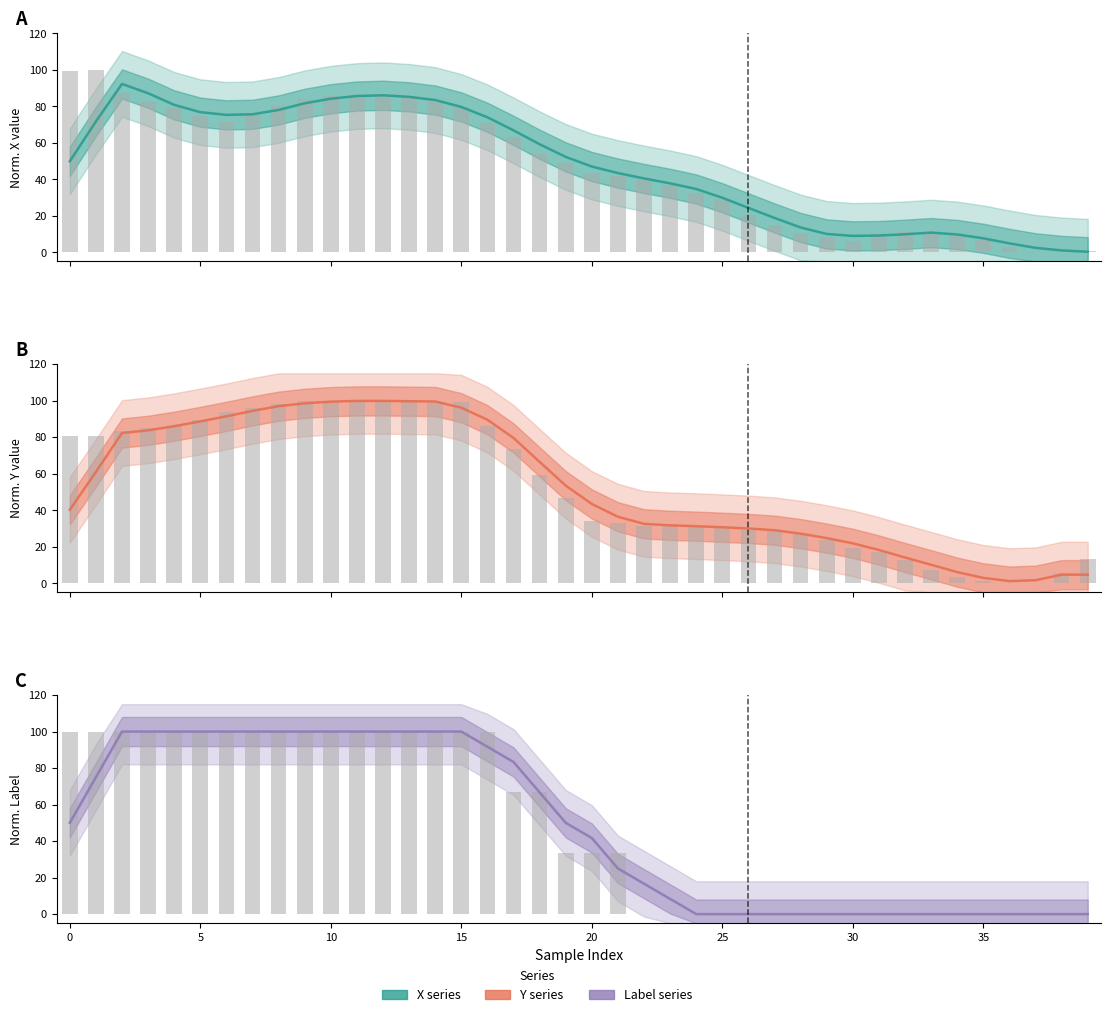

What is the sum of all Label raw values?

1933.3